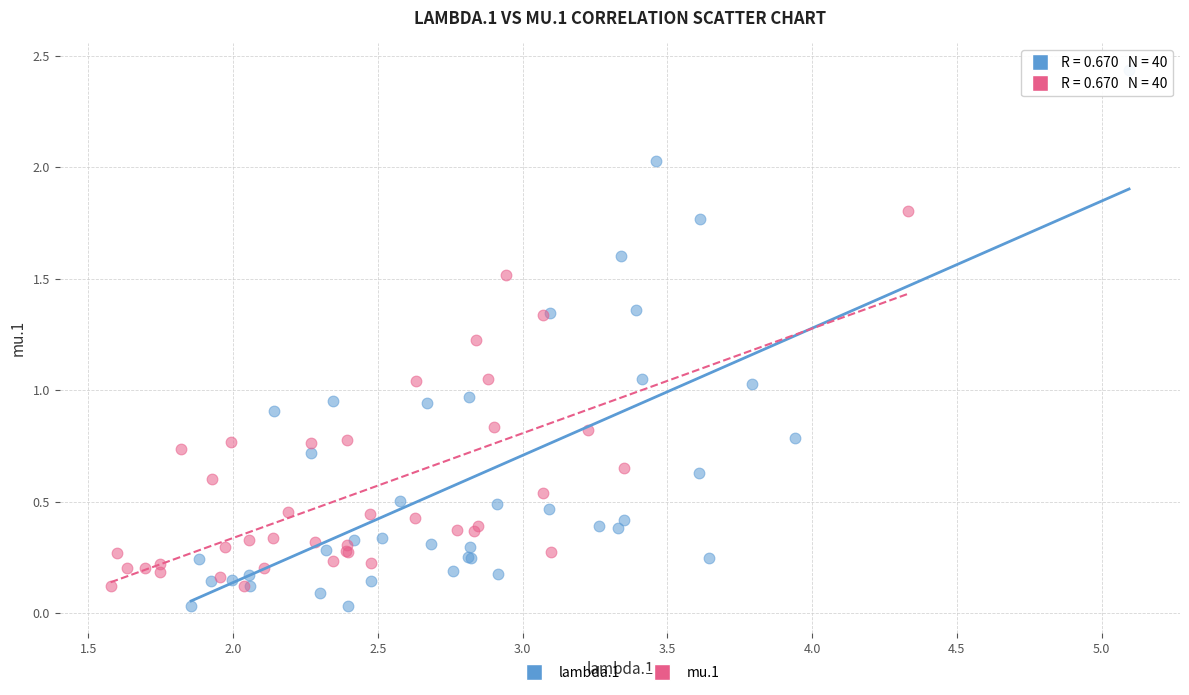

What are all the series names shown in the legend?

lambda.1, mu.1